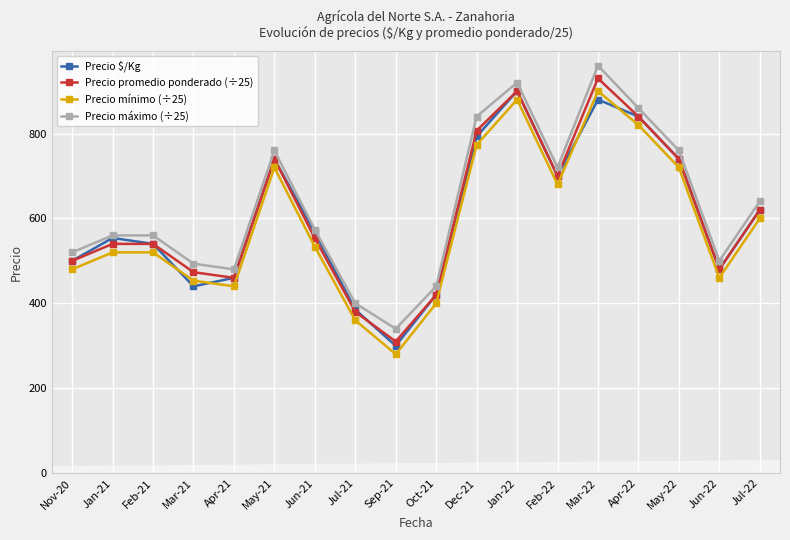

Which series has the widest spread of values?

Precio promedio ponderado (÷25)